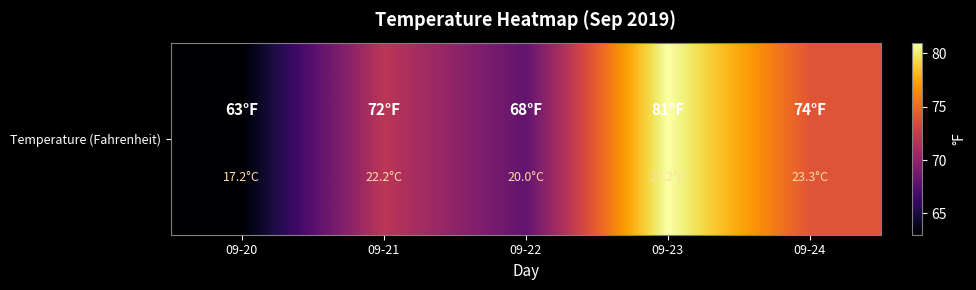

The value at 09-24 is 26. True or false?

False